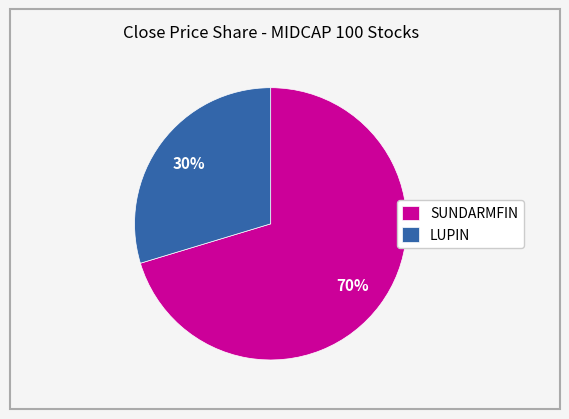

Approximately how many times larger is the value at LUPIN compared to SUNDARMFIN?

0.4